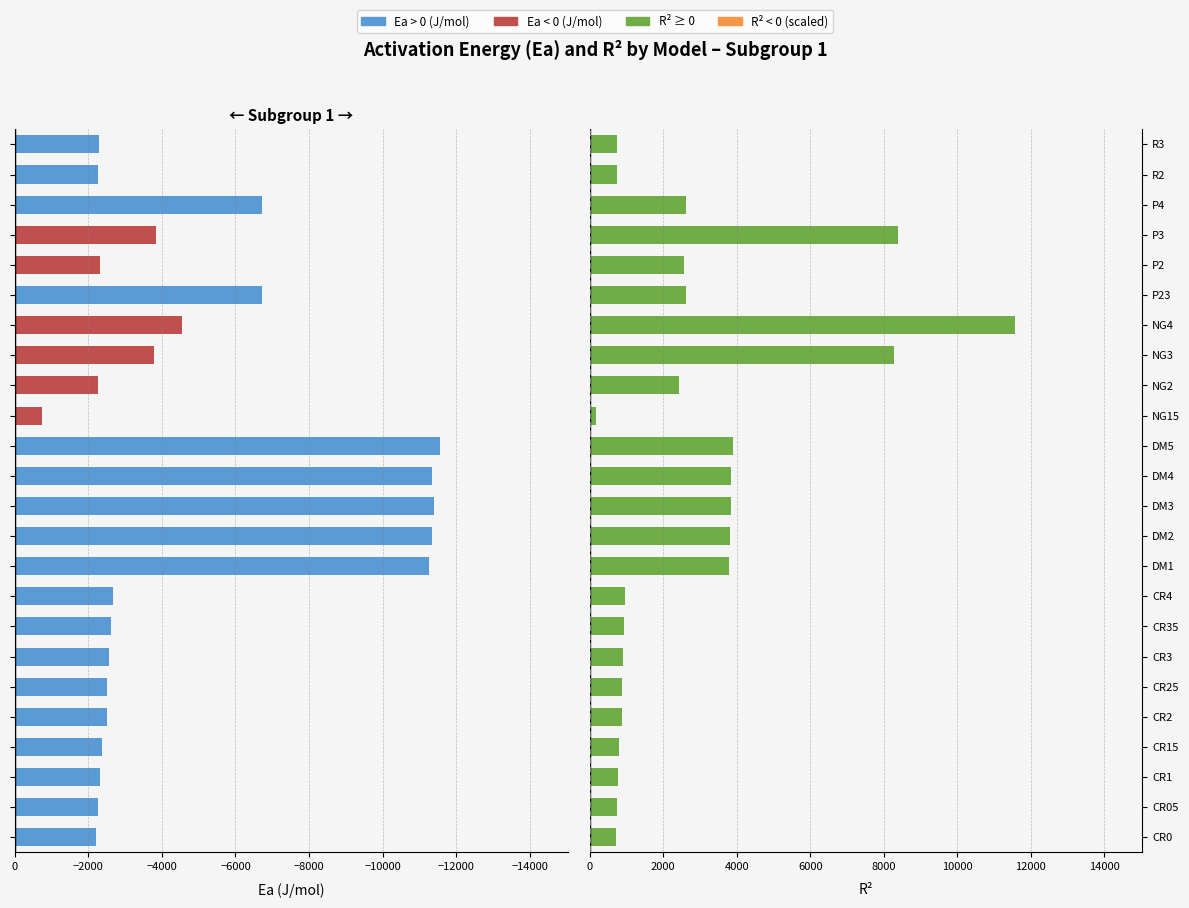

The Ea (J/mol) series shows -5027.9 at DM3. True or false?

False